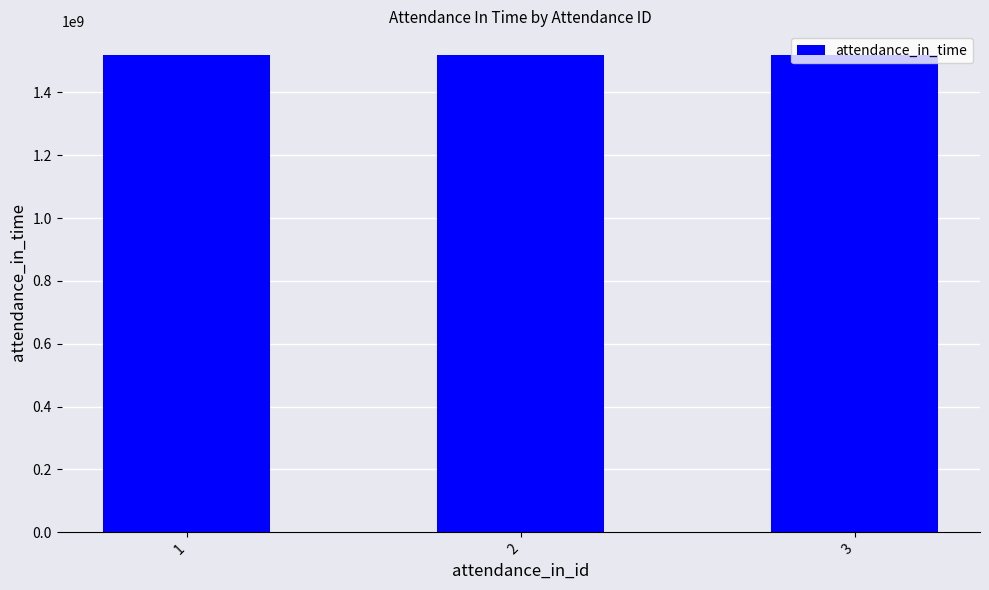

True or false: the data shows 363825409 at 2.

False